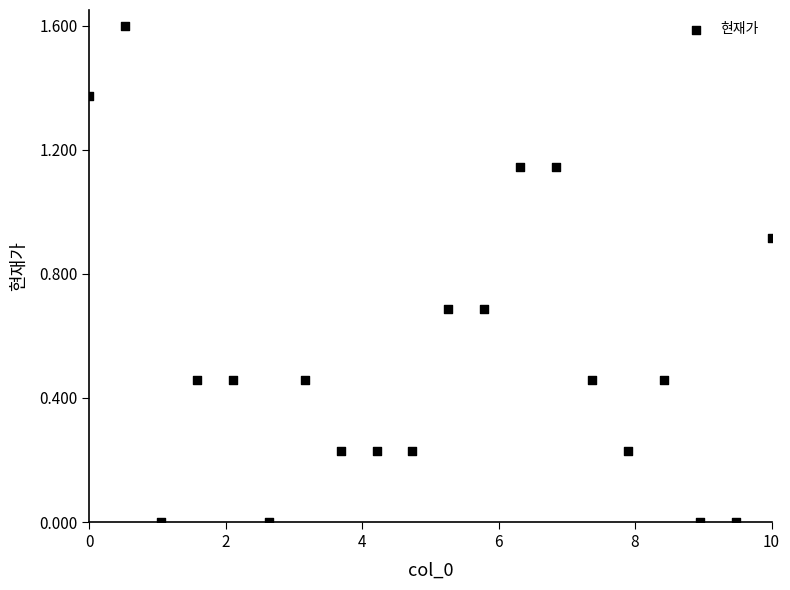

What is the range of X values (max minus min)?

10.0